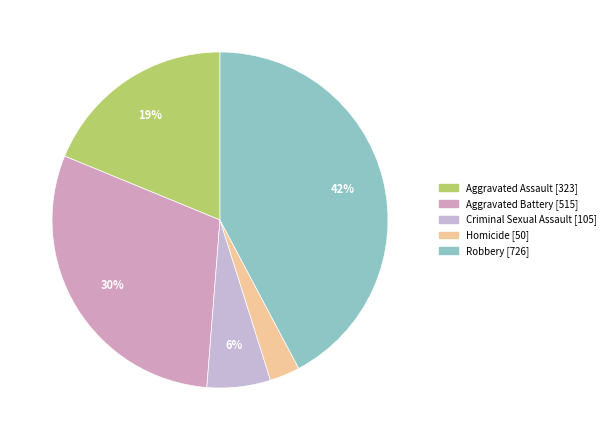

Rank the categories by value from lowest to highest.

Homicide, Criminal Sexual Assault, Aggravated Assault, Aggravated Battery, Robbery